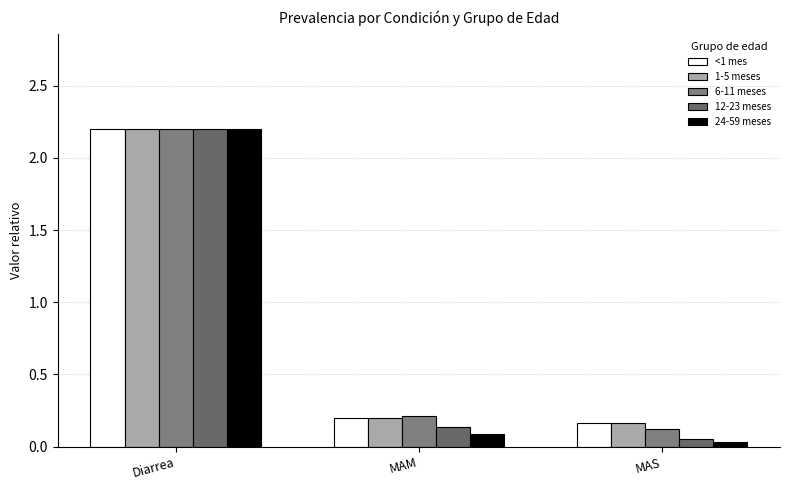

At how many categories does at least one series exceed 0?

3